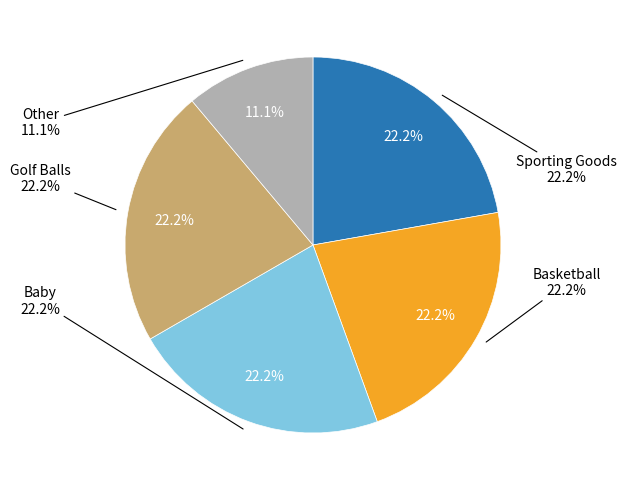

What is the smallest slice in the pie chart?

Other